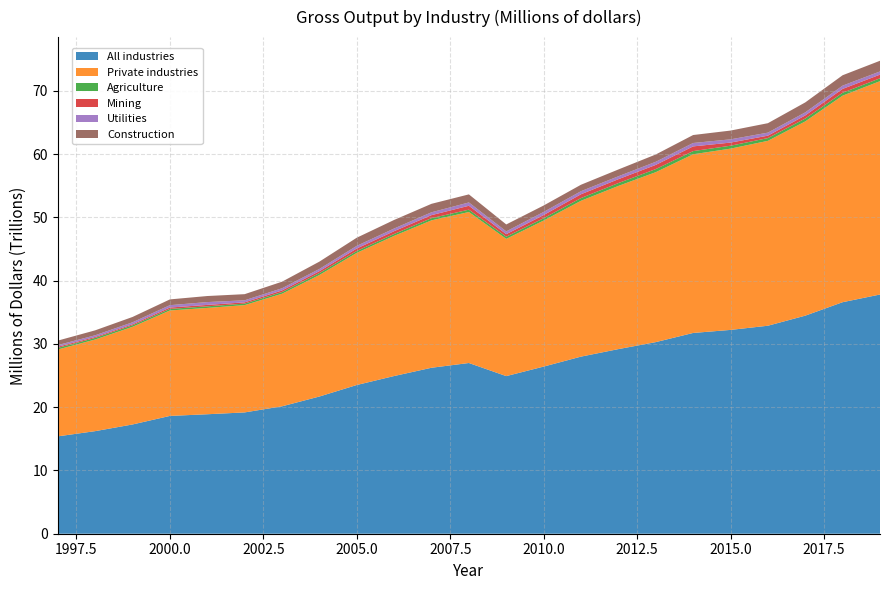

Reading left to right, list all the values displayed in this chart.

All industries: 1997=15393320	1998=16216785	1999=17272311	2000=18623870	2001=18888252	2002=19178255	2003=20141244	2004=21690160	2005=23512947	2006=24931355	2007=26238500	2008=26989209	2009=24919477	2010=26422363	2011=27999497	2012=29186848	2013=30291347	2014=31740043	2015=32222300	2016=32882162	2017=34474732	2018=36603406	2019=37816984
Private industries: 1997=13728169	1998=14487020	1999=15437558	2000=16672777	2001=16809081	2002=16963427	2003=17798089	2004=19210489	2005=20889675	2006=22154281	2007=23305632	2008=23869214	2009=21695674	2010=23087247	2011=24635110	2012=25797086	2013=26864969	2014=28248483	2015=28656783	2016=29228283	2017=30707673	2018=32654447	2019=33730375
Agriculture: 1997=257882	1998=249763	1999=245311	2000=243596	2001=251356	2002=241404	2003=268265	2004=307197	2005=298504	2006=302212	2007=347041	2008=374739	2009=340445	2010=368845	2011=432485	2012=452635	2013=488450	2014=500917	2015=459928	2016=436089	2017=454172	2018=455660	2019=452427
Mining: 1997=176871	1998=151537	1999=155814	2000=218050	2001=226107	2002=195472	2003=252388	2004=299469	2005=393954	2006=444218	2007=475551	2008=613984	2009=404018	2010=499297	2011=601186	2012=613049	2013=662888	2014=745419	2015=495972	2016=384264	2017=493146	2018=610566	2019=579935
Utilities: 1997=261979	1998=268067	1999=314786	2000=373248	2001=446479	2002=325154	2003=343152	2004=351750	2005=416184	2006=421955	2007=451593	2008=524896	2009=436451	2010=494486	2011=484889	2012=461485	2013=491663	2014=537642	2015=513760	2016=476843	2017=485757	2018=516322	2019=503226
Construction: 1997=709092	1998=779602	1999=841640	2000=913886	2001=956910	2002=969697	2003=1039480	2004=1158060	2005=1287144	2006=1353620	2007=1339134	2008=1275777	2009=1098960	2010=1016651	2011=1020485	2012=1074580	2013=1155700	2014=1258772	2015=1386108	2016=1494812	2017=1570769	2018=1643111	2019=1689986